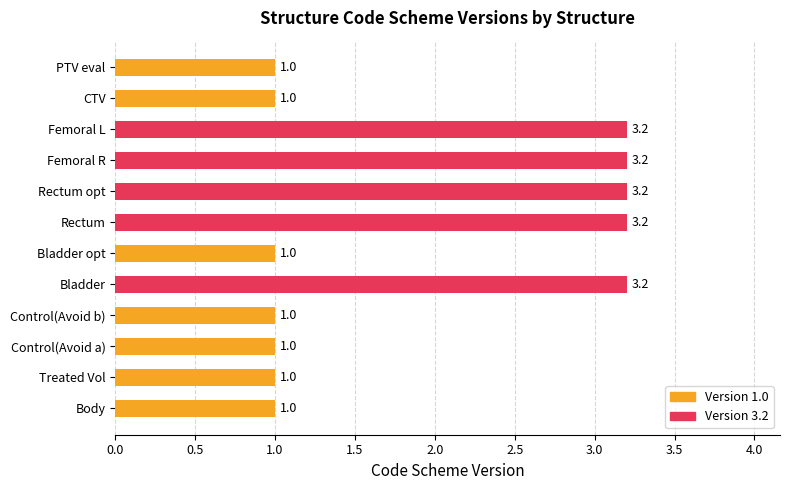

What is the minimum value shown in the chart?

1.0